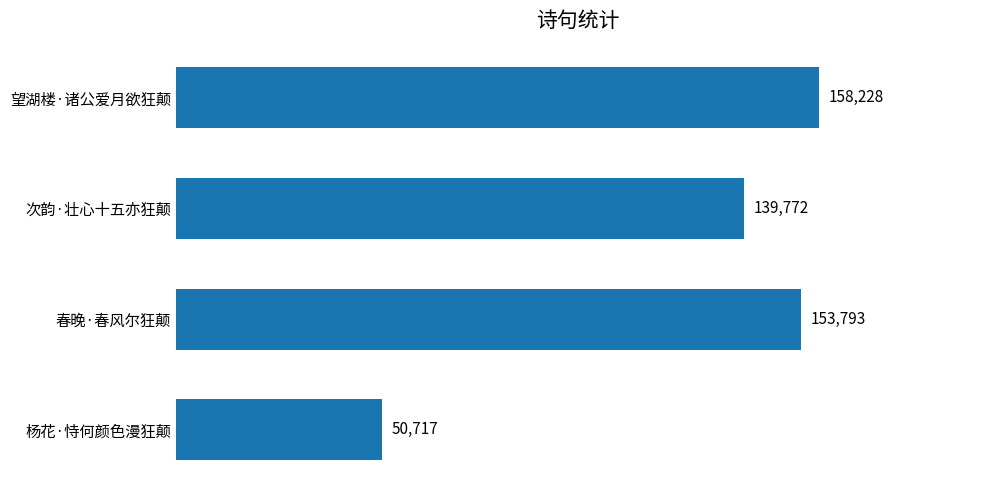

How many categories are shown in the chart?

4